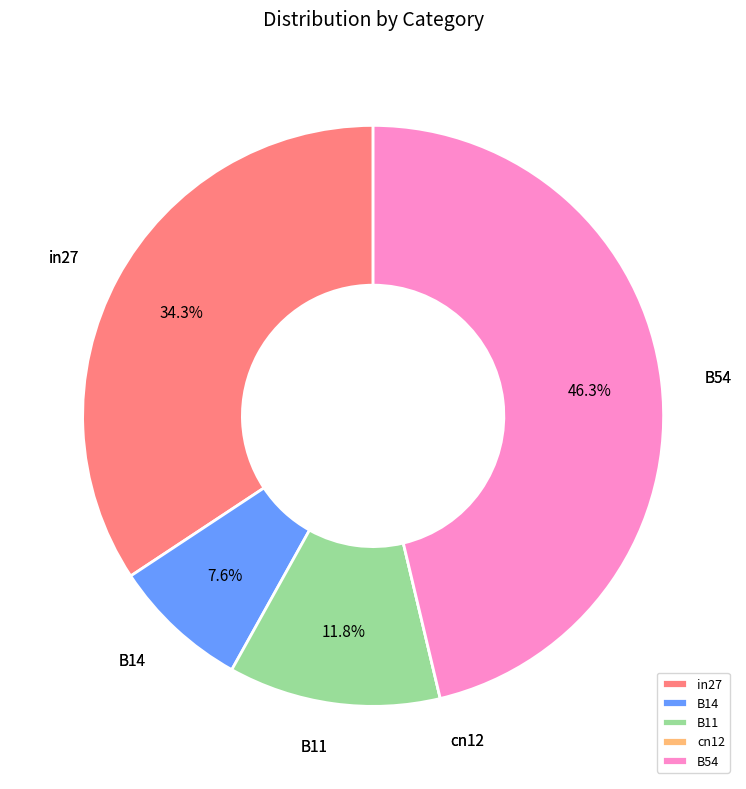

To the nearest percent, what percentage of the pie is B14?

8%